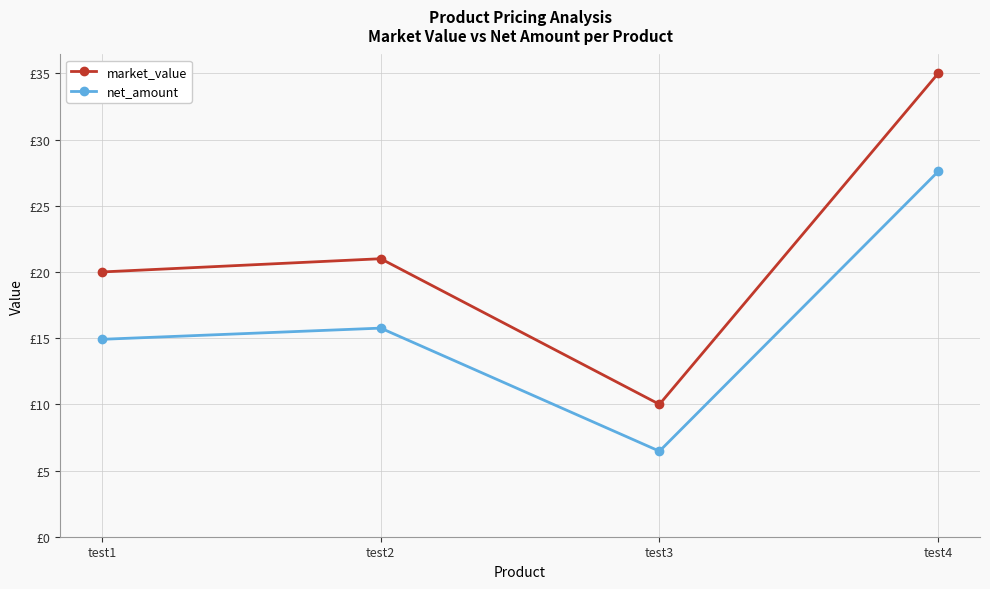

Does the chart have visible grid lines?

Yes